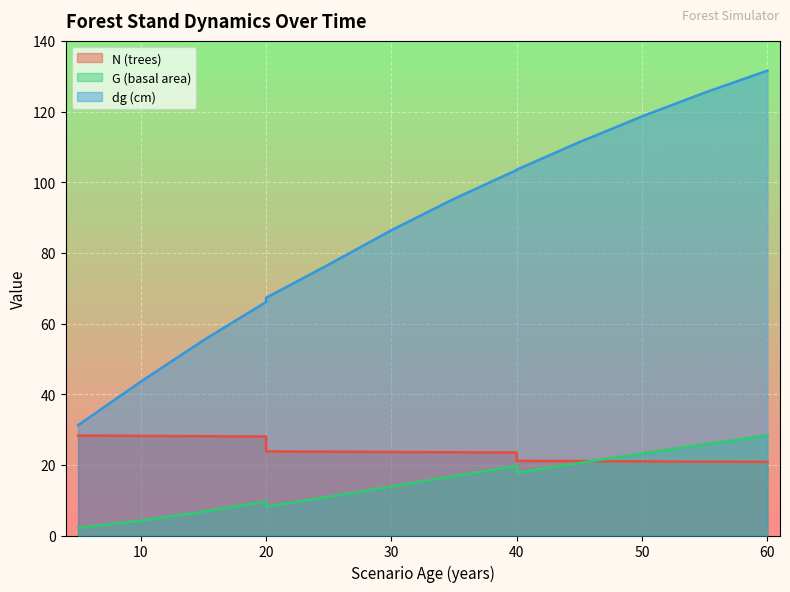

How many lines are shown in the chart?

3